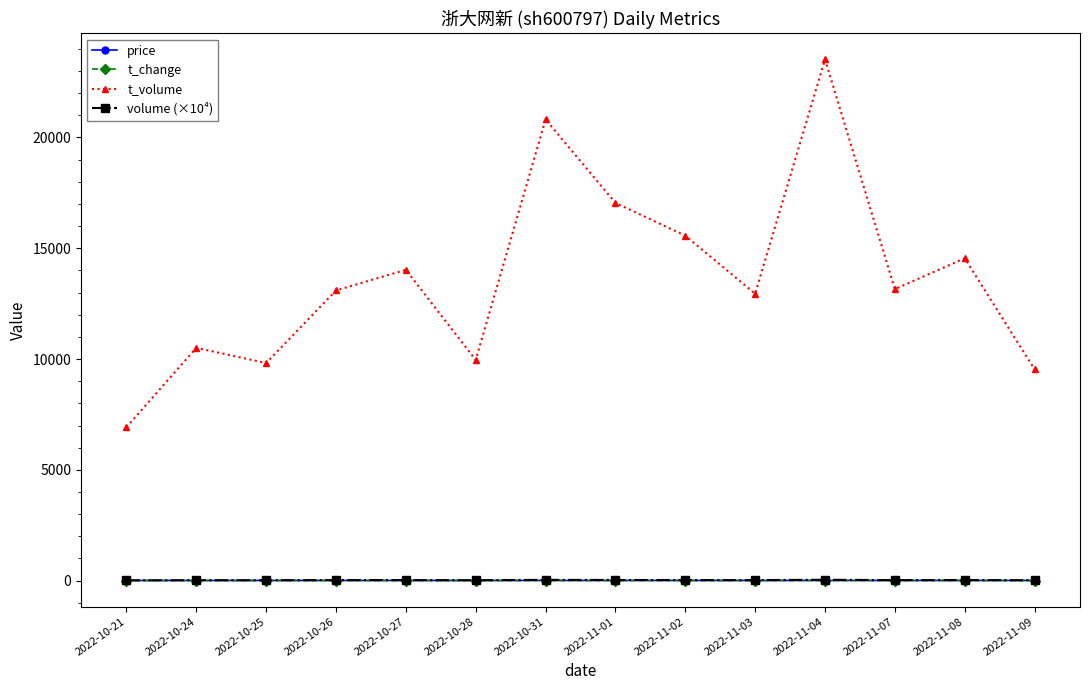

Which series has the widest spread of values?

t_volume